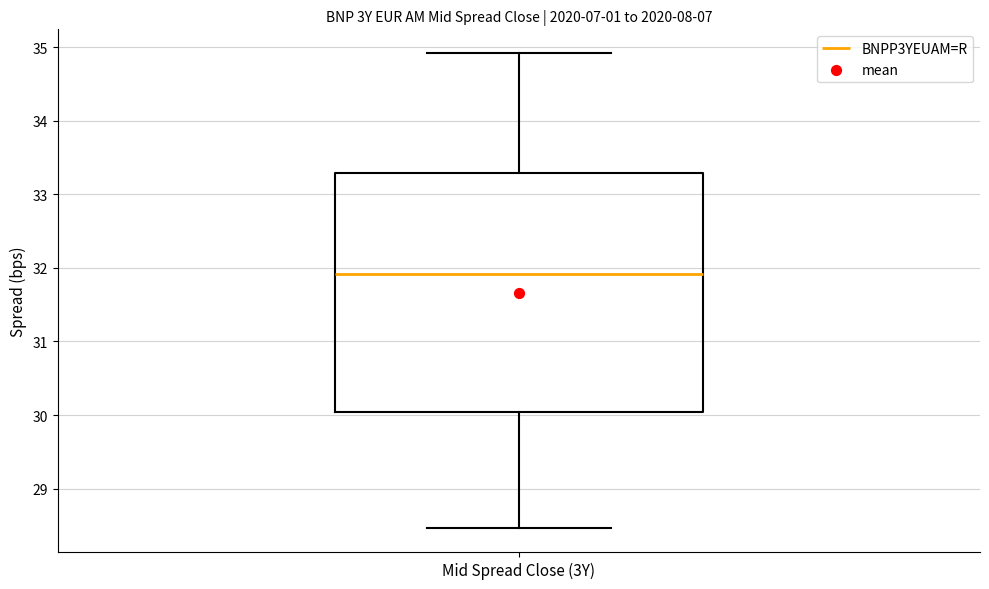

Transcribe this box plot: give where the median line is, the range the box spans, and where the two whiskers end, as read against the y-axis. The values are not printed on the chart, so give them approximately, as read against the axis.

median 31.9, box 30.0 to 33.3, whiskers 28.5 to 34.9